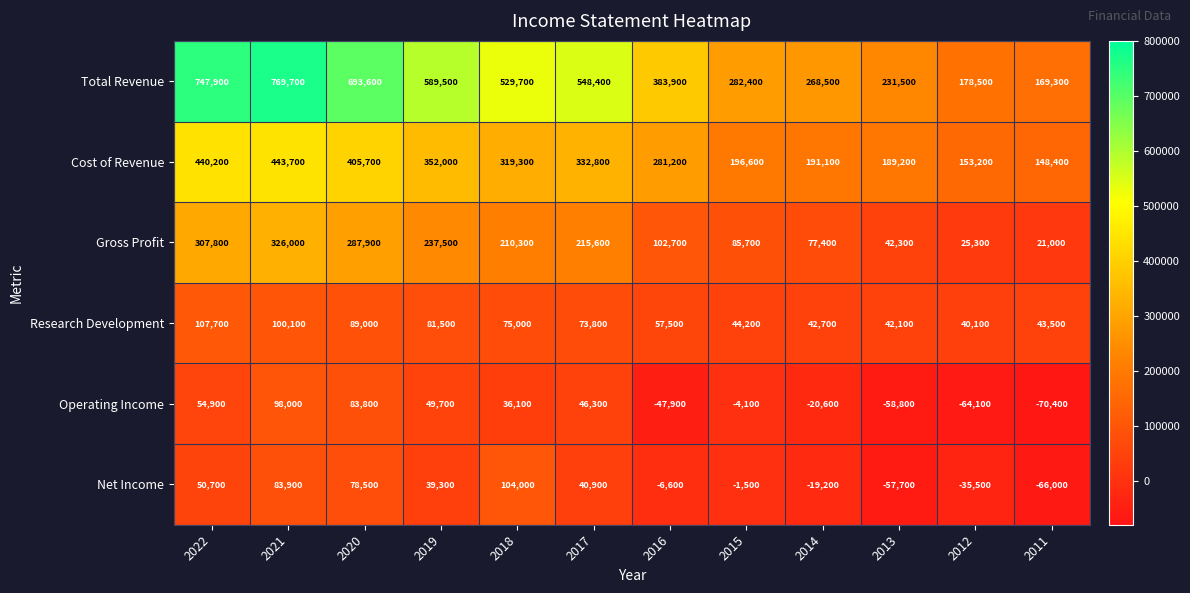

Which series has the widest spread of values?

Total Revenue